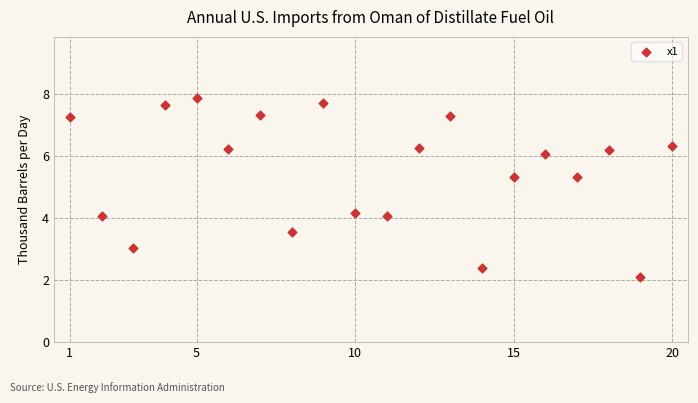

What is the range of X values (max minus min)?

19.0